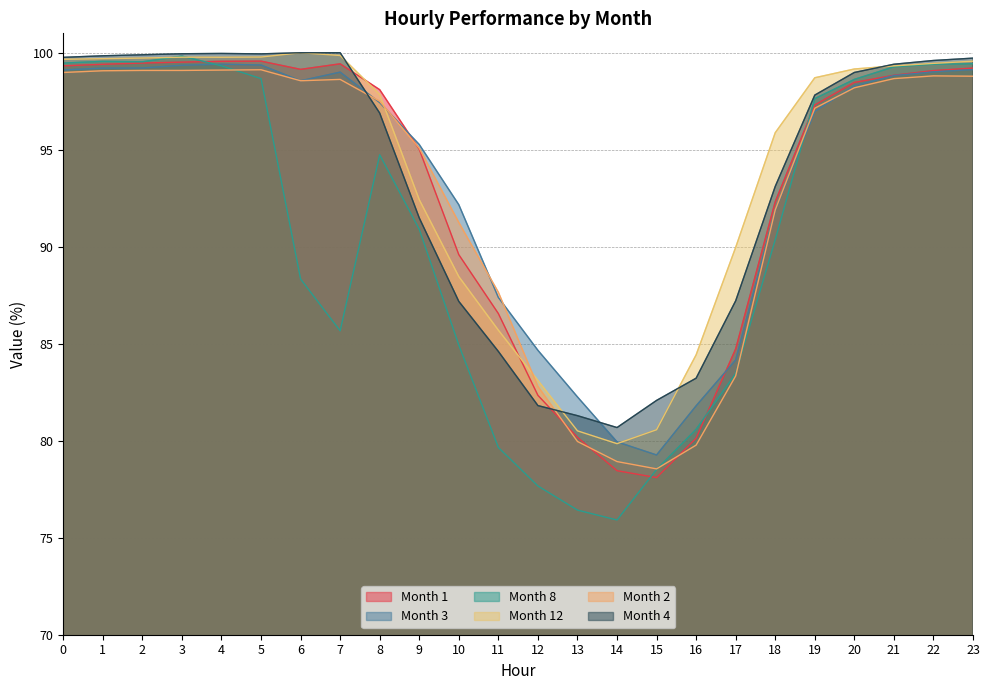

Which series has the widest spread of values?

Month 8